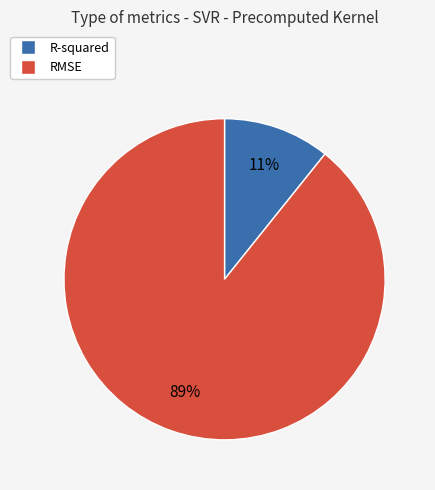

Is it true that R-squared is 21% of the pie?

False